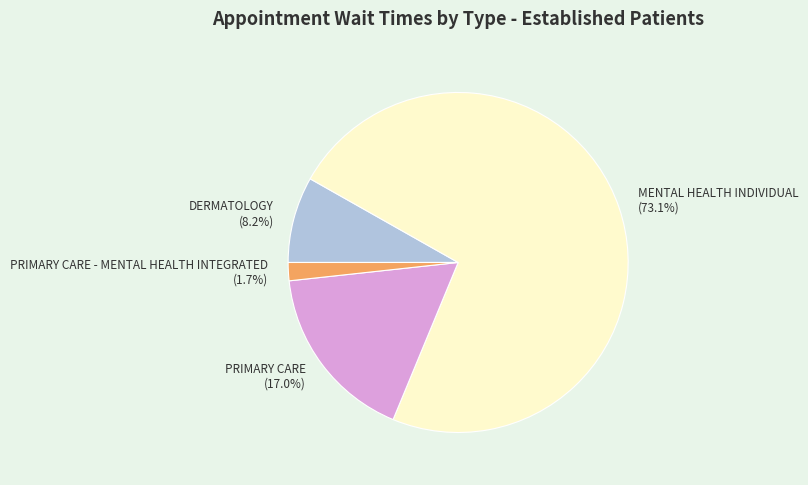

Between MENTAL HEALTH INDIVIDUAL (73.1%) and PRIMARY CARE (17.0%), which is larger?

MENTAL HEALTH INDIVIDUAL (73.1%)